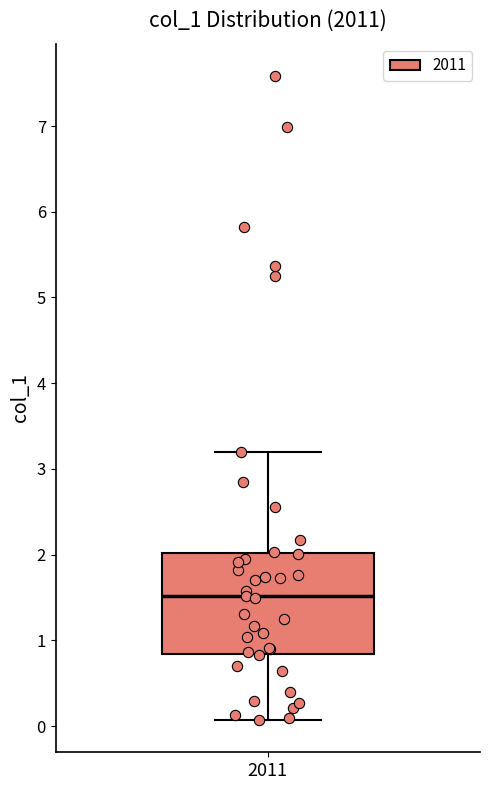

Where does the lower whisker of the box at x = 2011 end on the y-axis? The values are not printed on the chart, so give them approximately, as read against the axis.

0.1